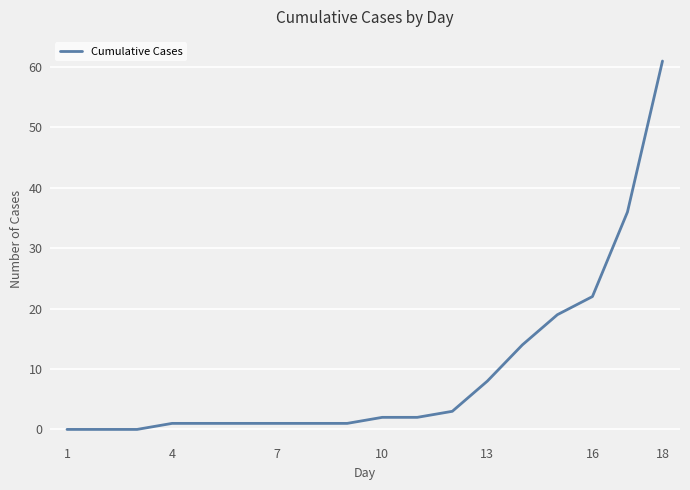

What is the greatest value displayed?

61